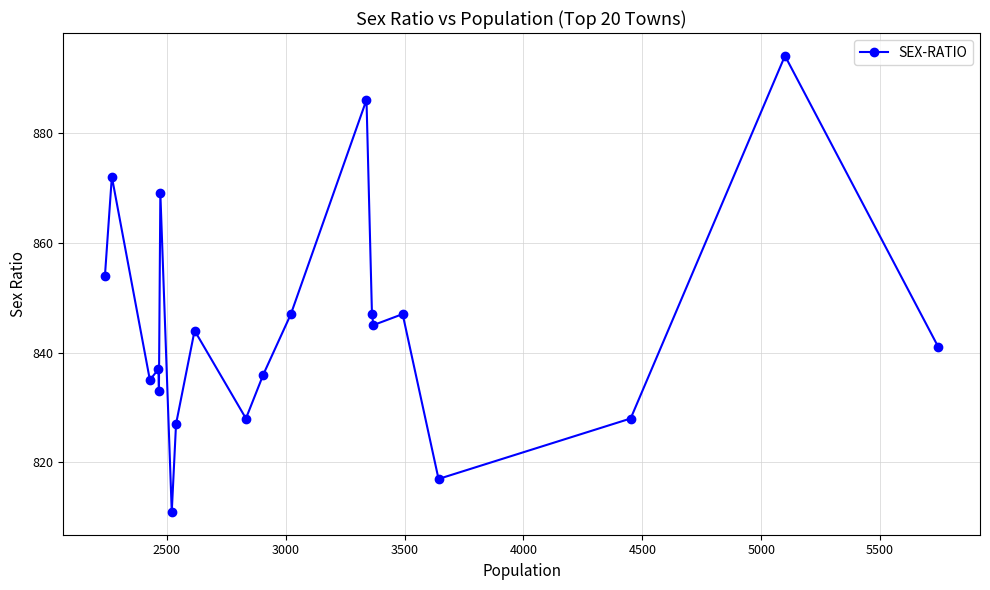

Reading left to right, what are all the values shown in this chart?

854	872	835	837	833	869	811	827	844	828	836	847	886	847	845	847	817	828	894	841